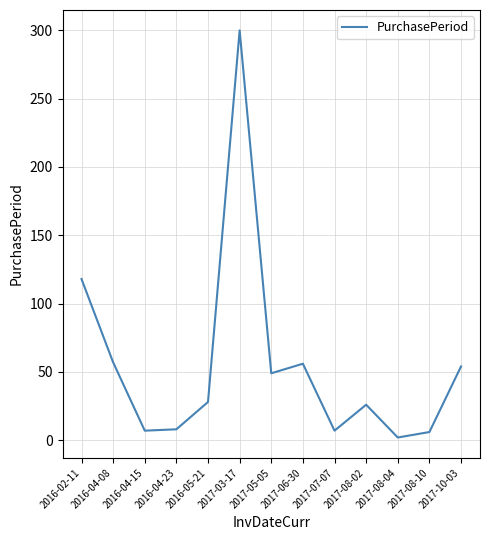

Which category has the lowest value across all series?

2017-08-04